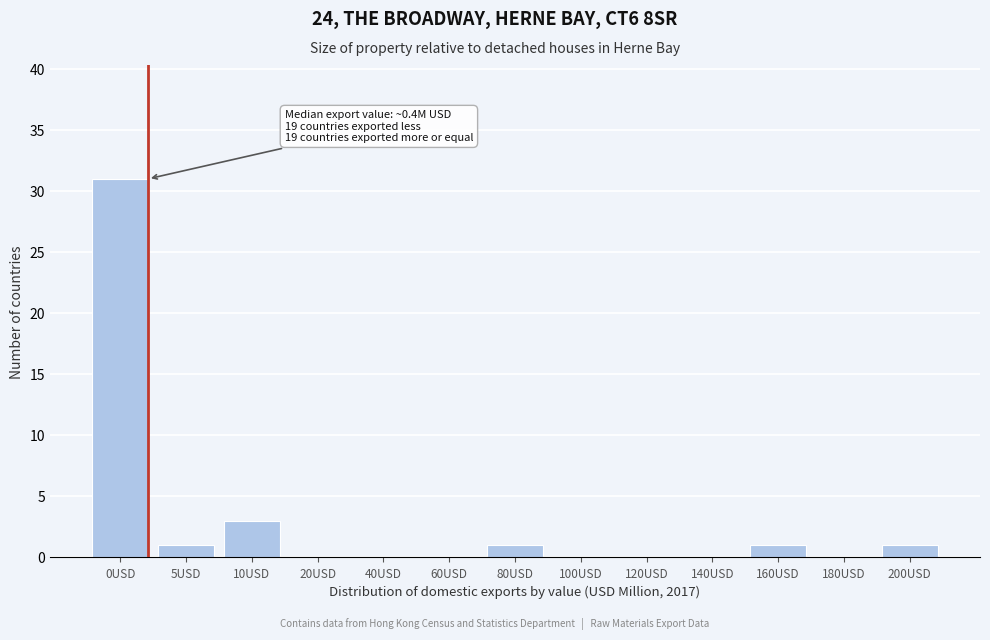

Reading left to right, list all the values displayed in this chart.

0USD=31	5USD=1	10USD=3	20USD=0	40USD=0	60USD=0	80USD=1	100USD=0	120USD=0	140USD=0	160USD=1	180USD=0	200USD=1